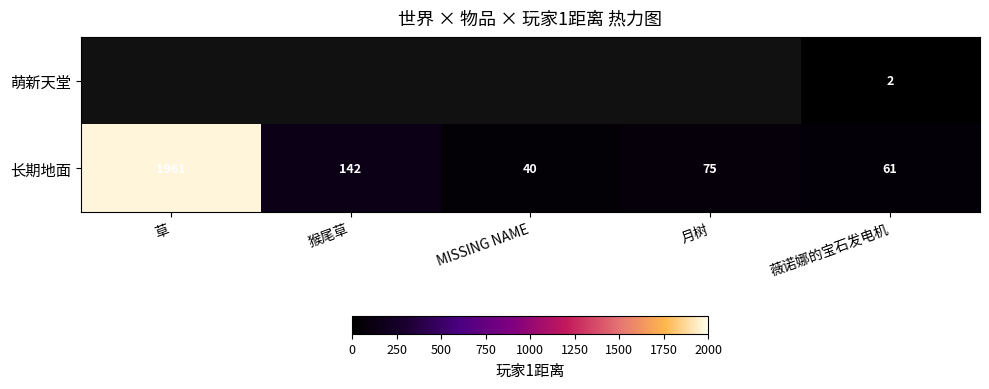

What is the minimum value shown in the chart?

2.0